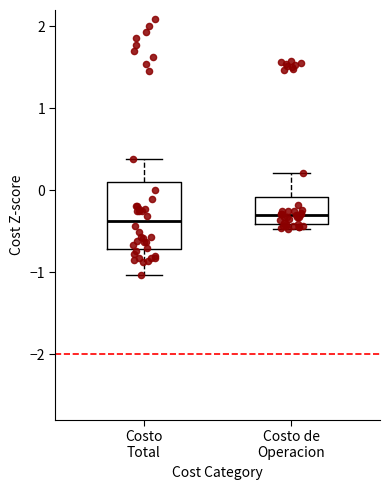

Reading left to right, read every box against the y-axis: the position of its median line, the range the box covers, and the ends of its whiskers. The values are not printed on the chart, so give them approximately, as read against the axis.

Costo Total: median -0.4, box -0.7 to 0.1, whiskers -1.0 to 0.4
Costo de Operacion: median -0.3, box -0.4 to -0.1, whiskers -0.5 to 0.2